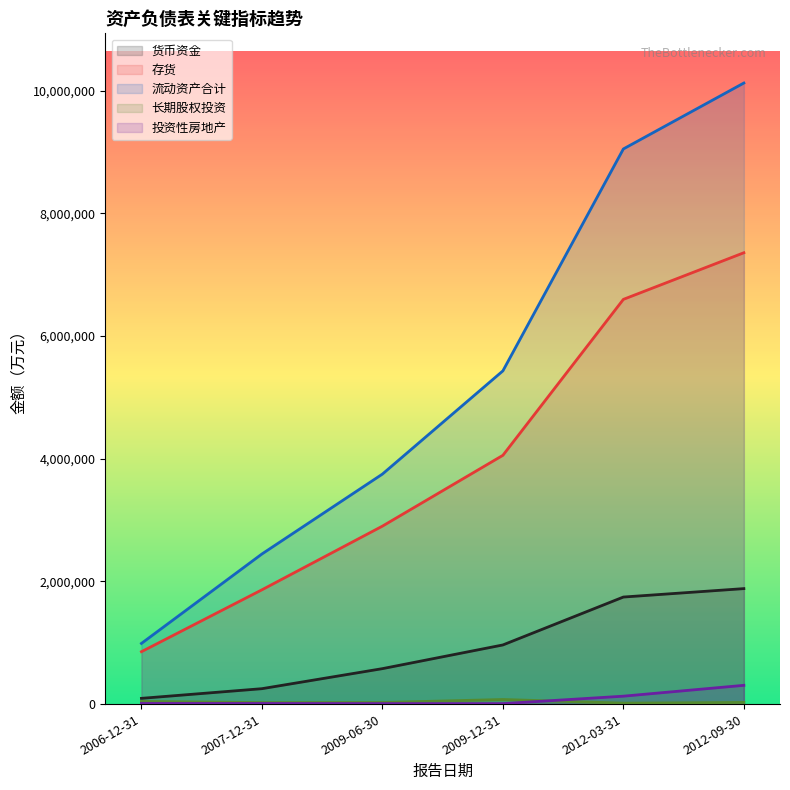

At which category is the sum across all series the highest?

2012-09-30